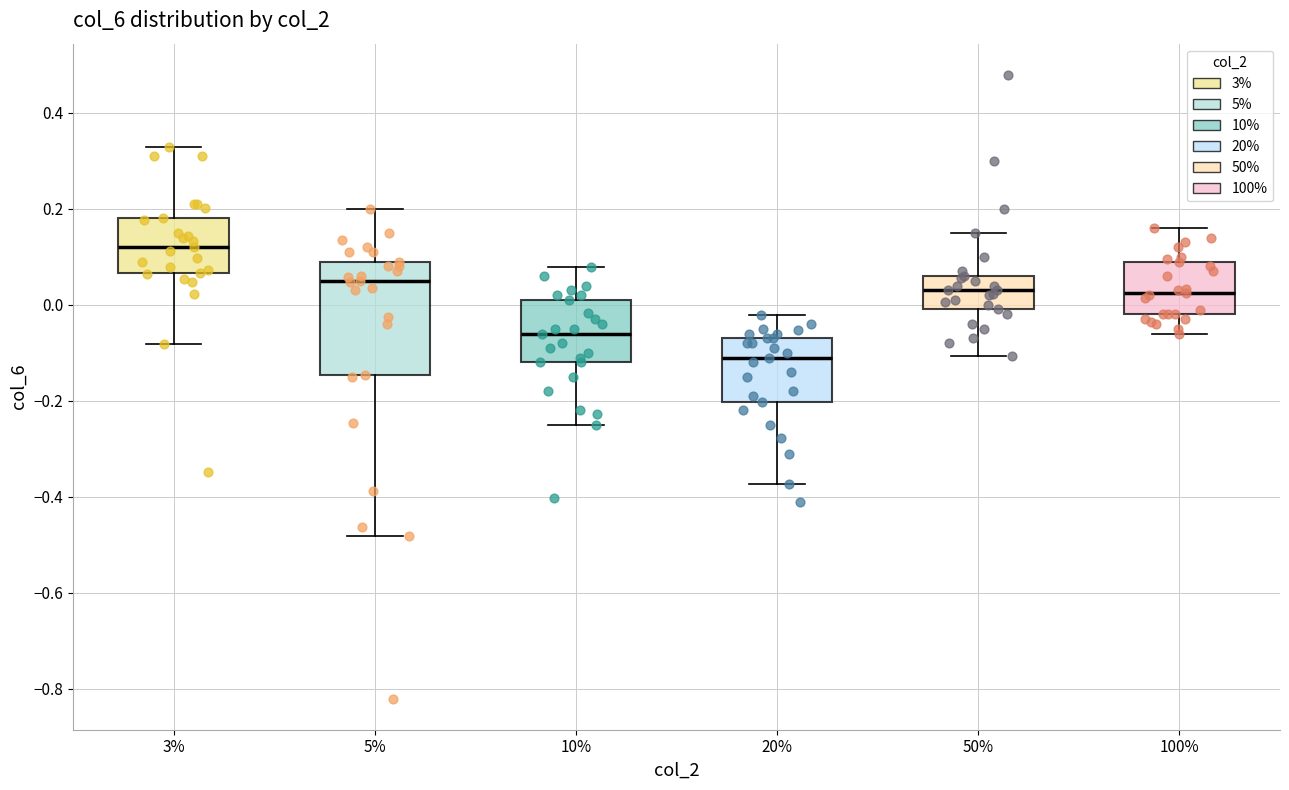

Where does the lower whisker of the box at x = 10% end on the y-axis? The values are not printed on the chart, so give them approximately, as read against the axis.

-0.24